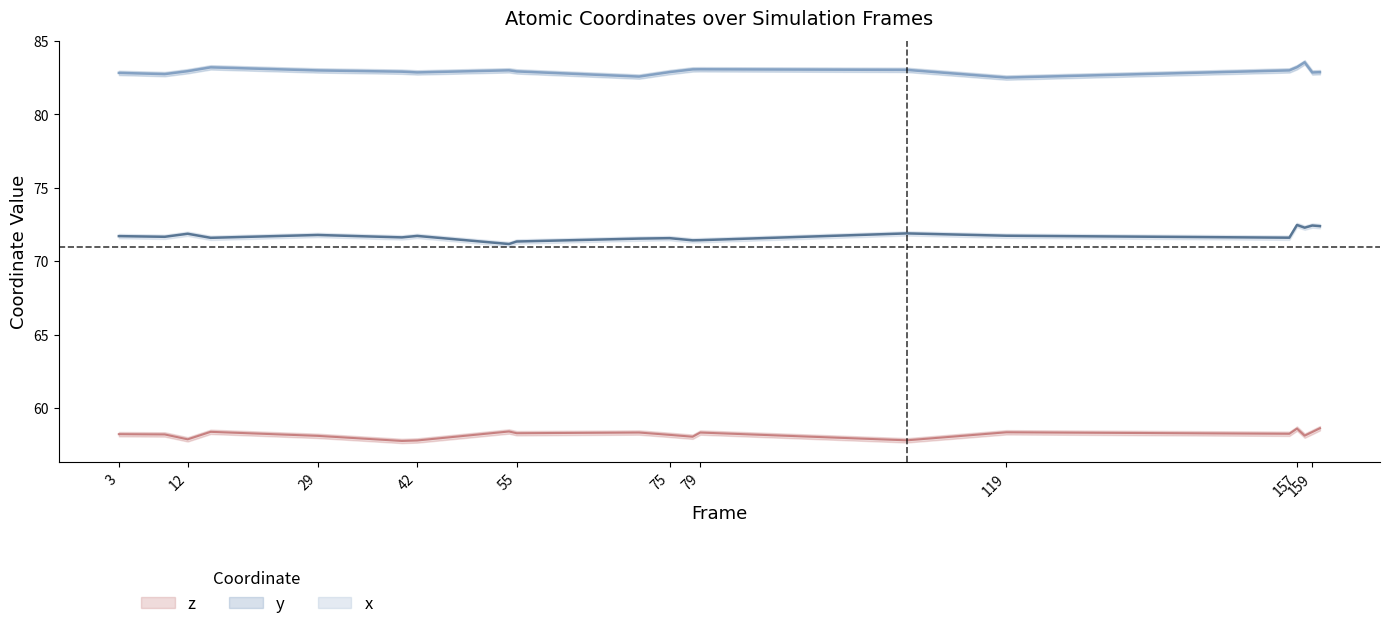

What are all the series names shown in the legend?

x, y, z